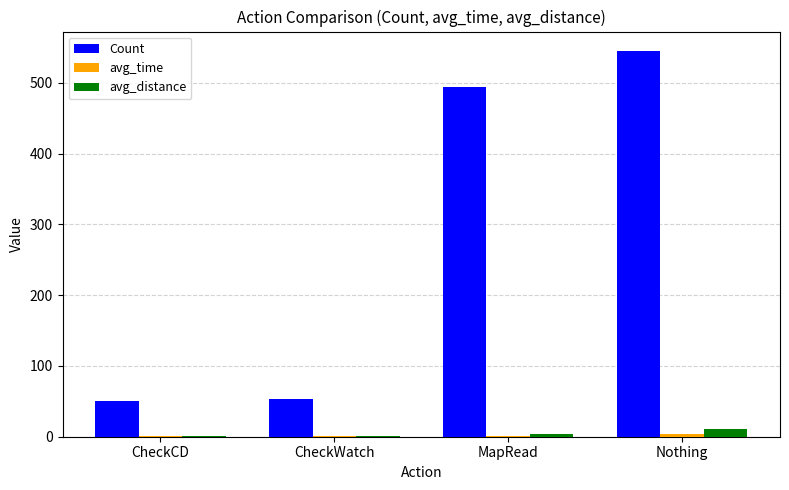

How many data points does each series have?

4